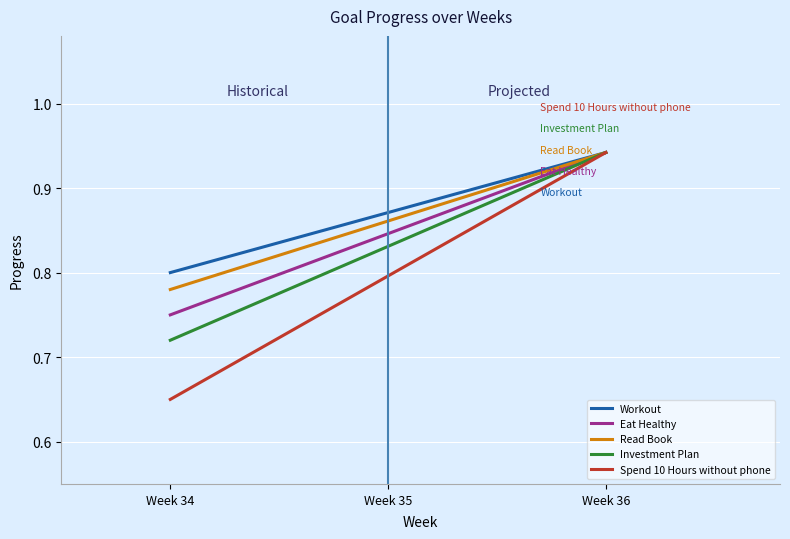

Between Week 35 and Week 36, which series saw the biggest shift?

Spend 10 Hours without phone